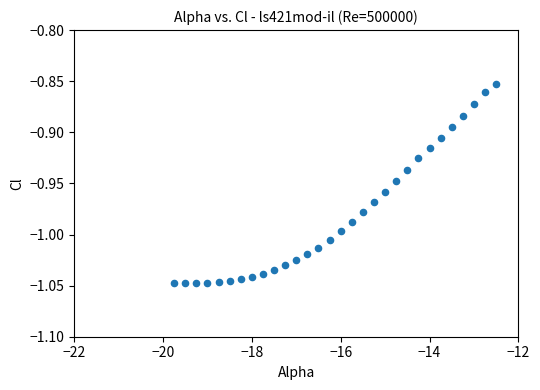

What is the range of X values (max minus min)?

7.2